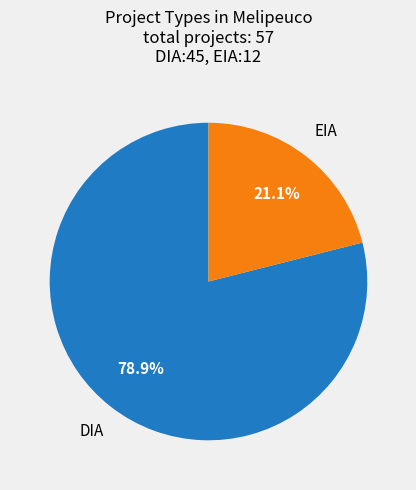

Combined, what portion of the pie is EIA and DIA?

100.0%